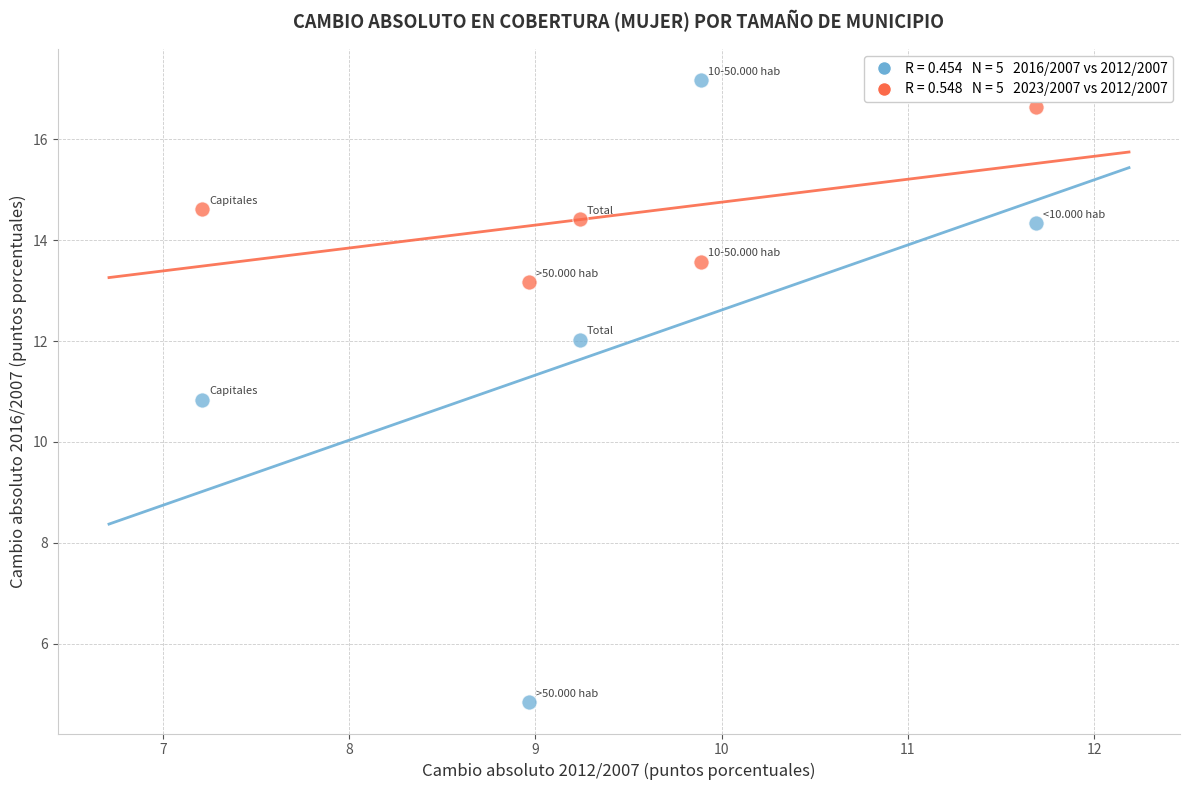

Across all series, what Y value is closest to 11?

10.8